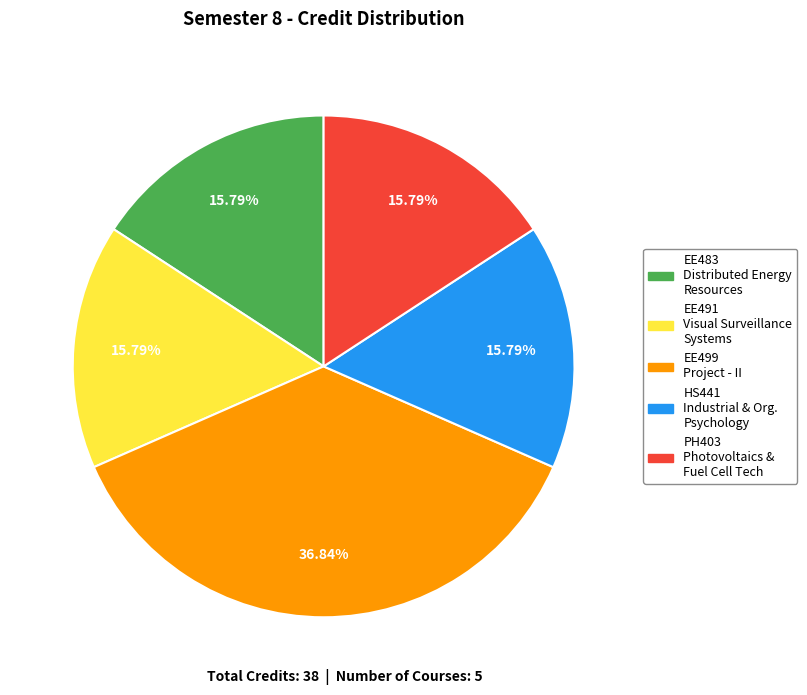

How many segments does this pie chart have?

5